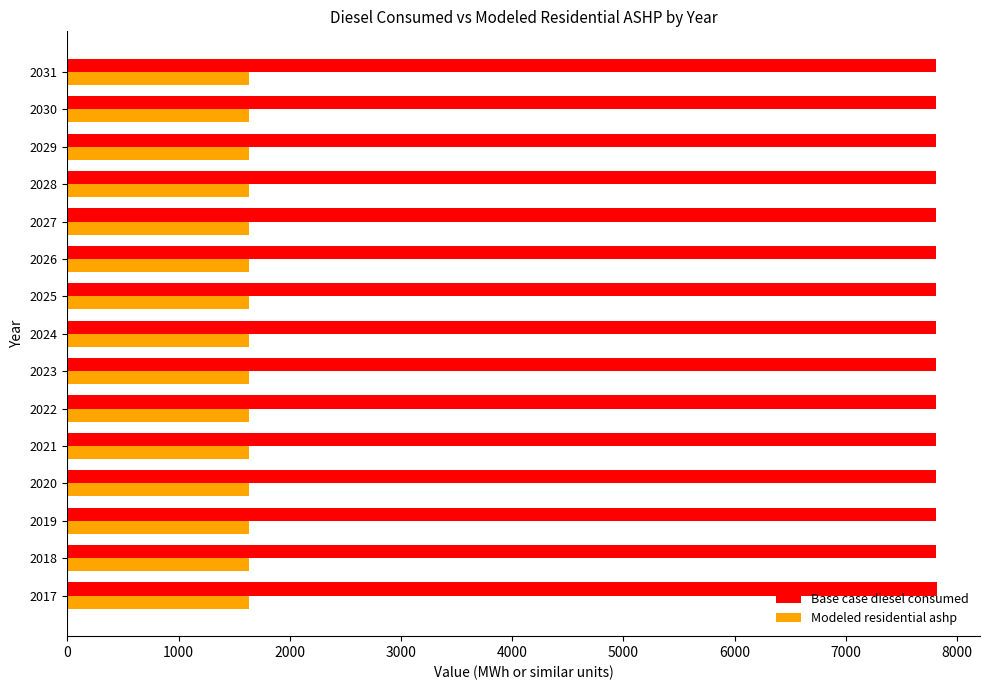

Rank the series at 2017 from highest to lowest value.

Base case diesel consumed, Modeled residential ashp